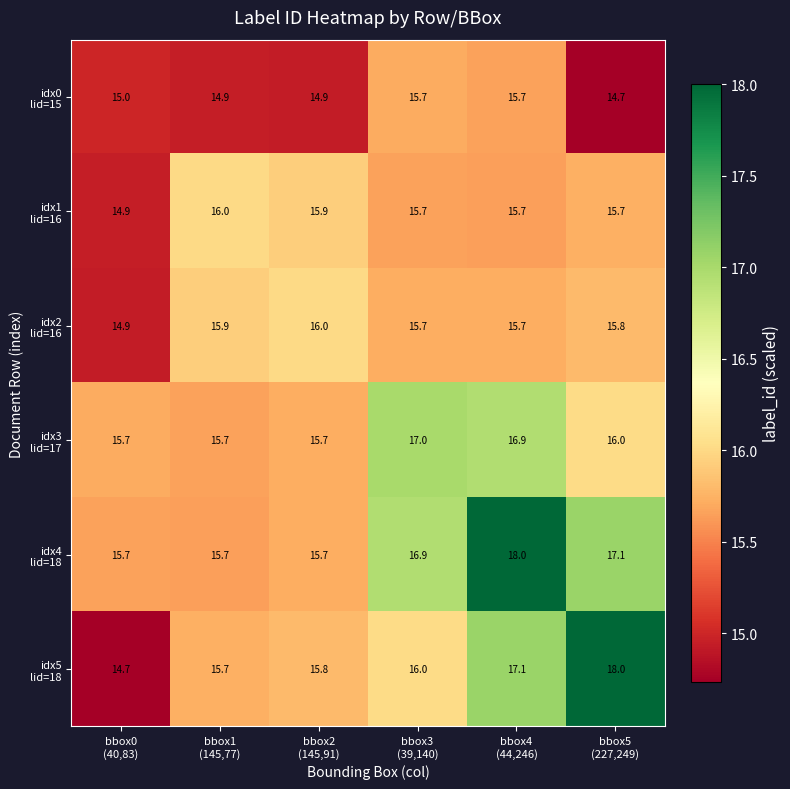

What is the smallest value displayed?

14.7